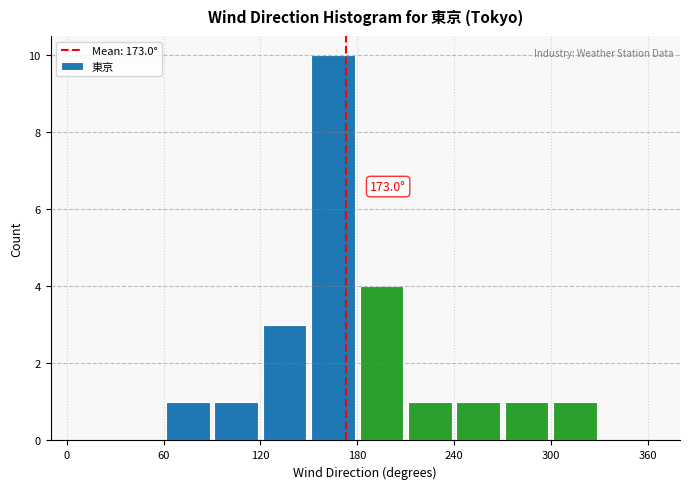

Read against the x-axis, roughly where is the centre of the tallest bar?

170